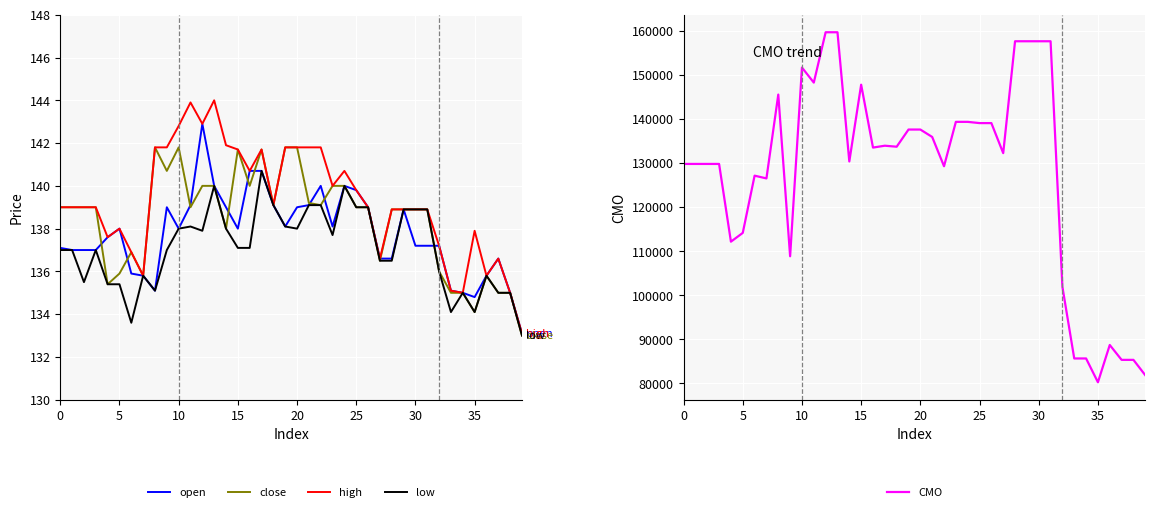

Which category has the highest value in the open series?

12